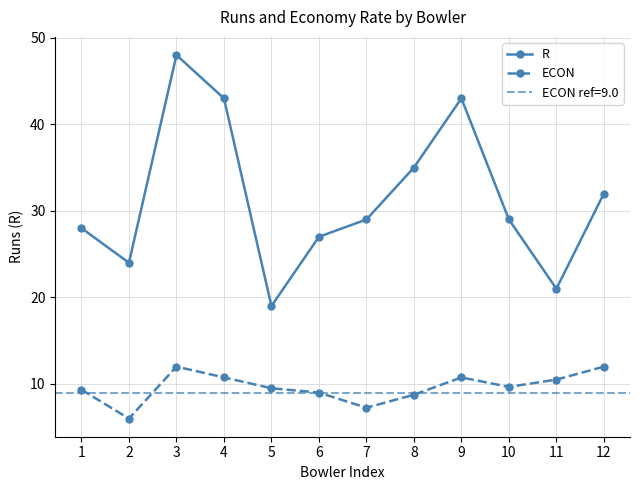

What are all the series names shown in the legend?

R, ECON